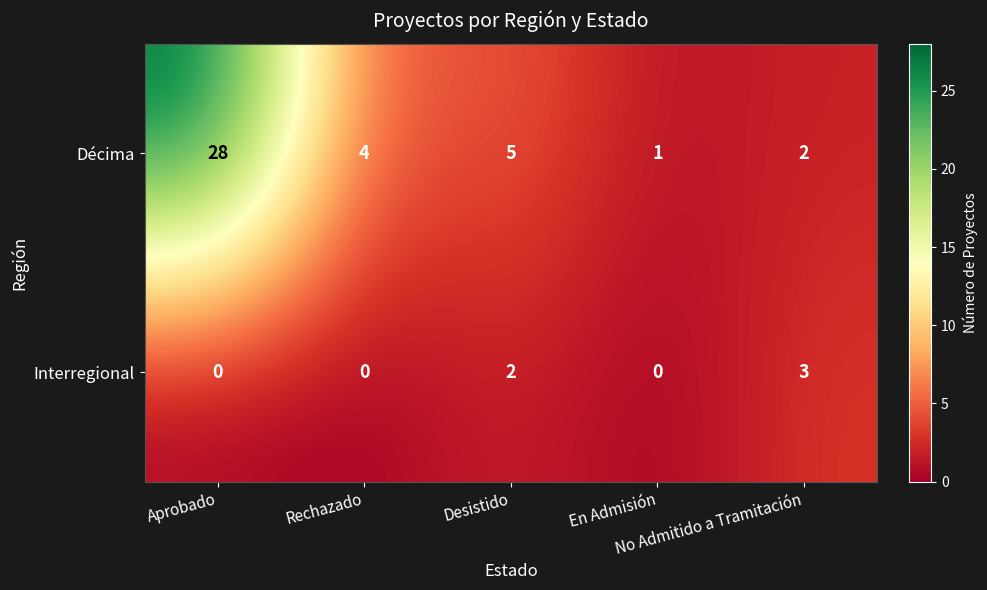

What is the maximum value shown in the chart?

28